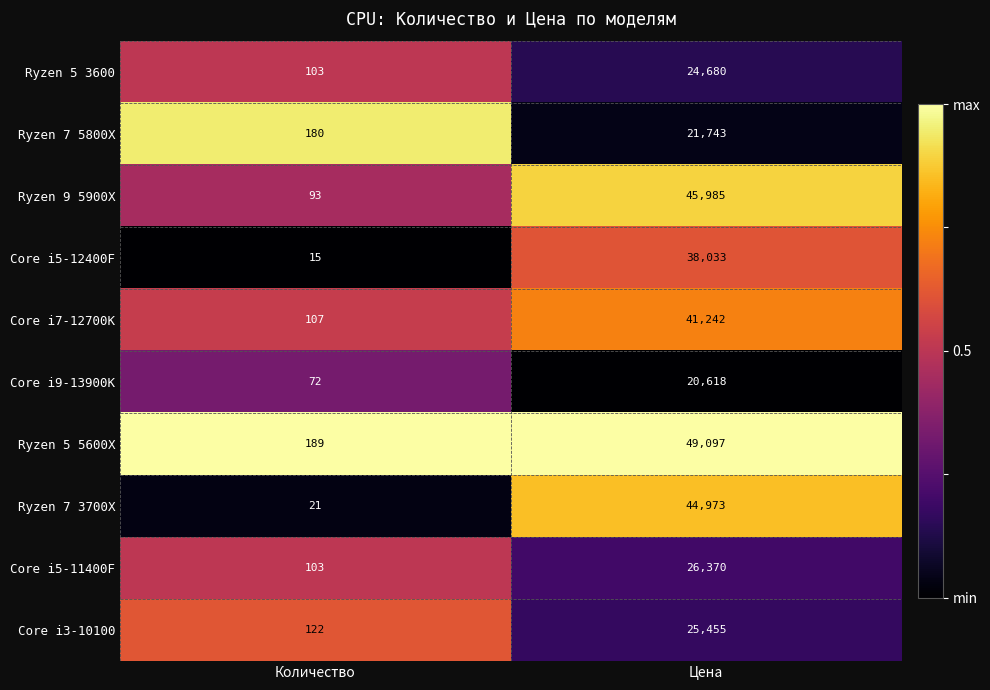

At which category is the sum across all series the highest?

Цена